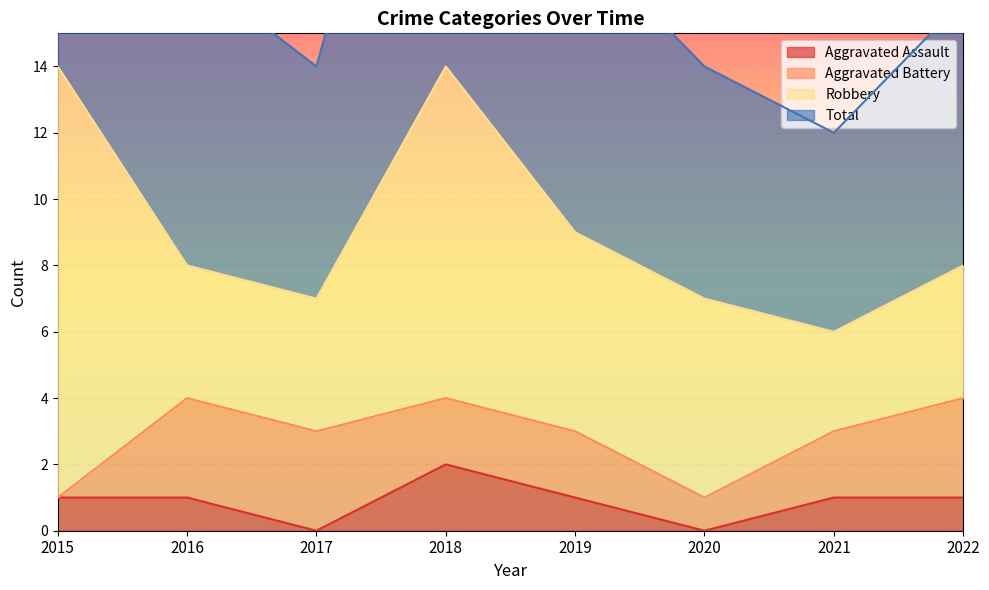

What is the spread (max minus min) of values at 2015?

27